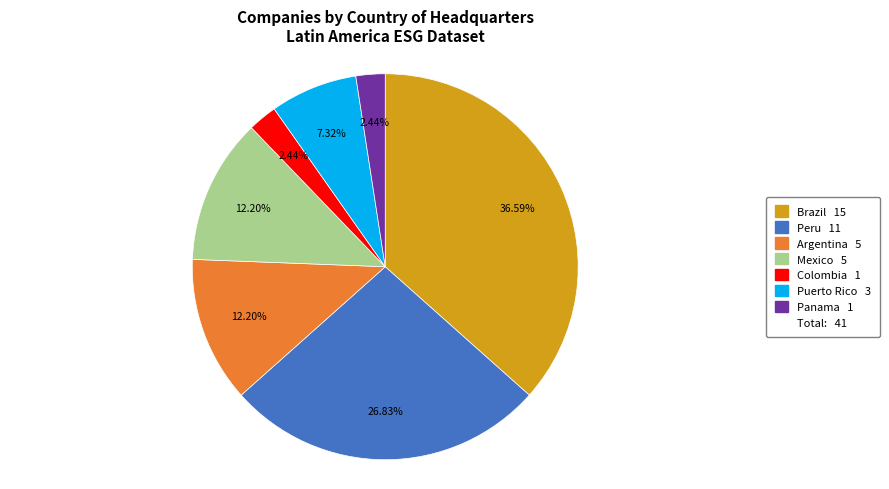

Does any single category account for the majority?

No